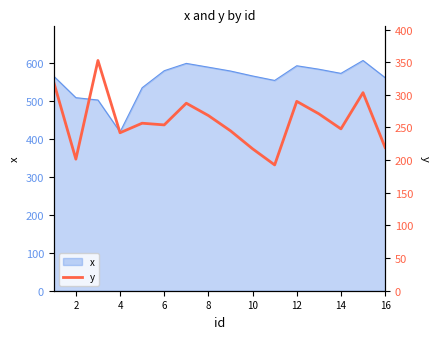

What is the lowest value of the x series?

418.4